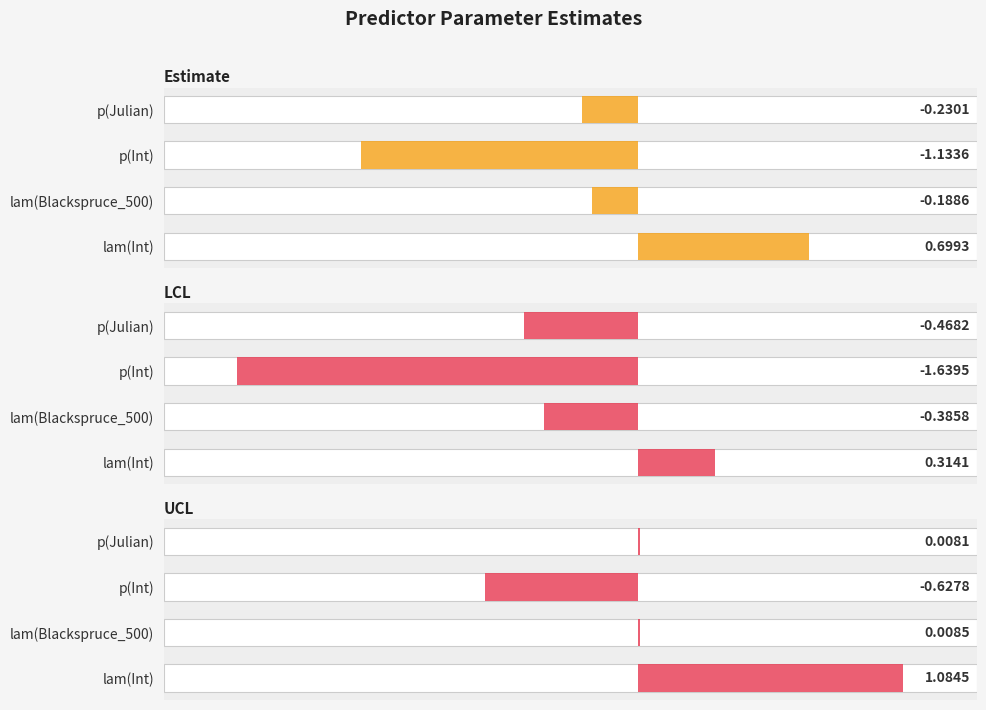

The value of UCL at lam(Int) is 0.2. True or false?

False